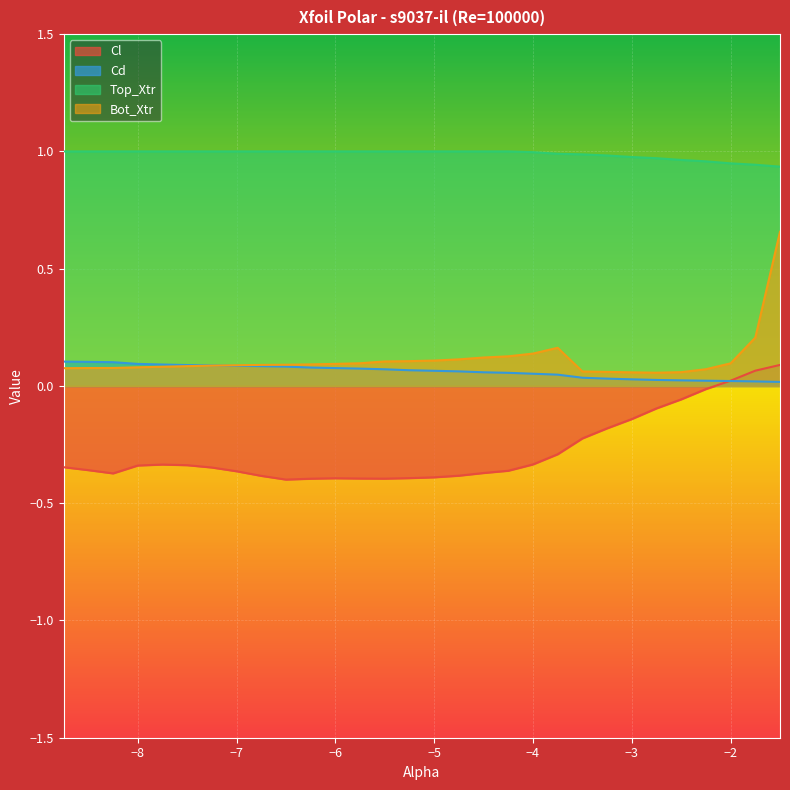

Between -5.5 and -2.75, which series saw the biggest shift?

Cl